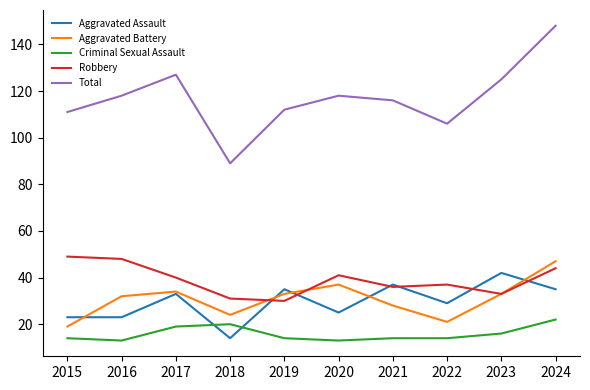

List the series in order of their peak value, lowest first.

Criminal Sexual Assault, Aggravated Assault, Aggravated Battery, Robbery, Total